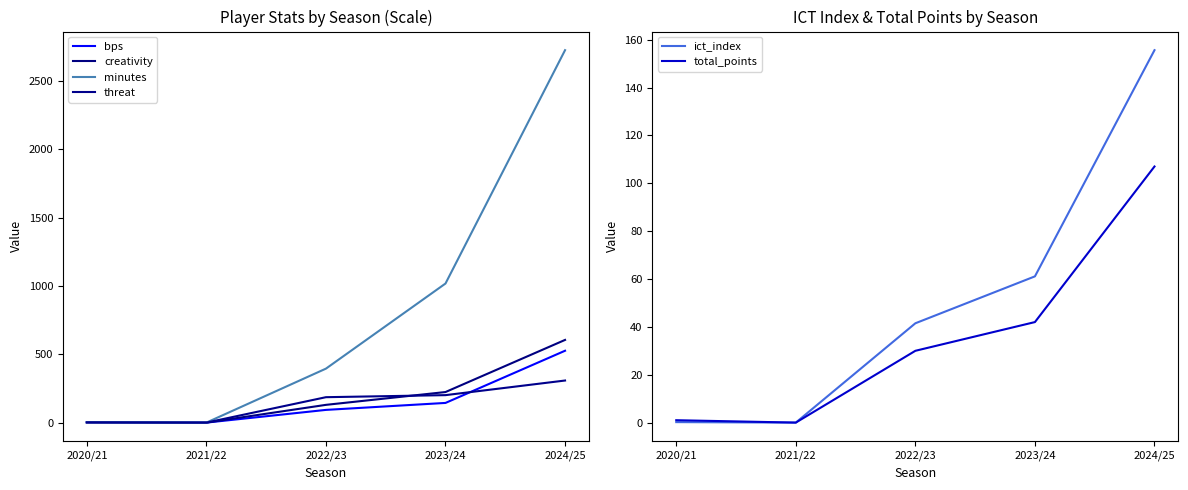

How many series are shown in this chart?

6